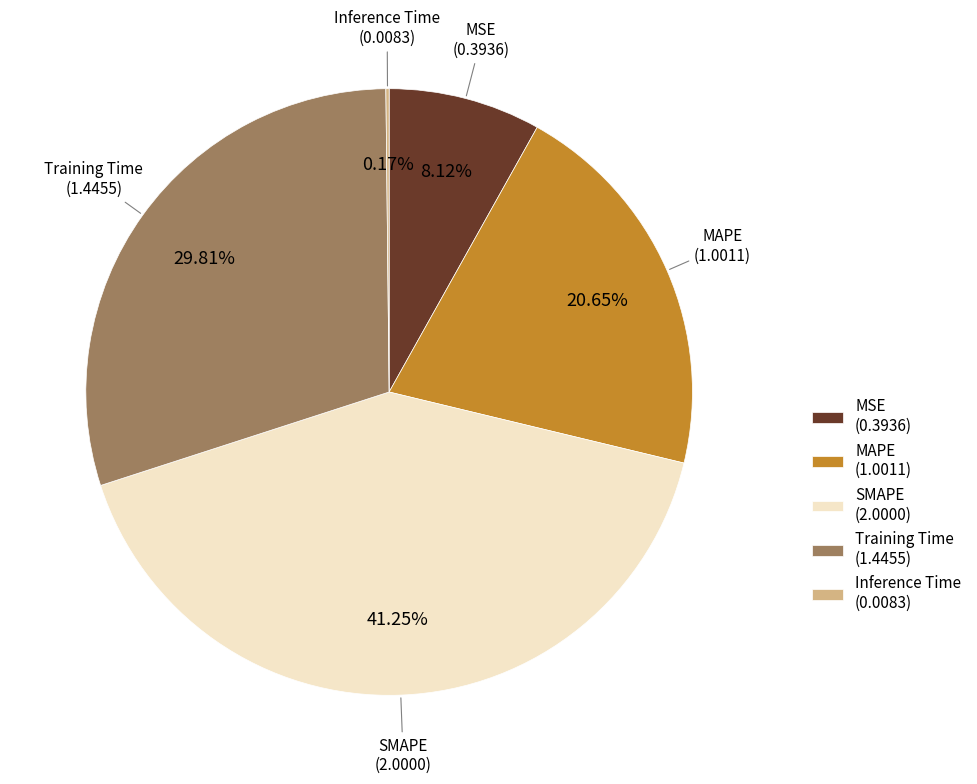

Between MSE (0.3936) and MAPE (1.0011), which is larger?

MAPE (1.0011)